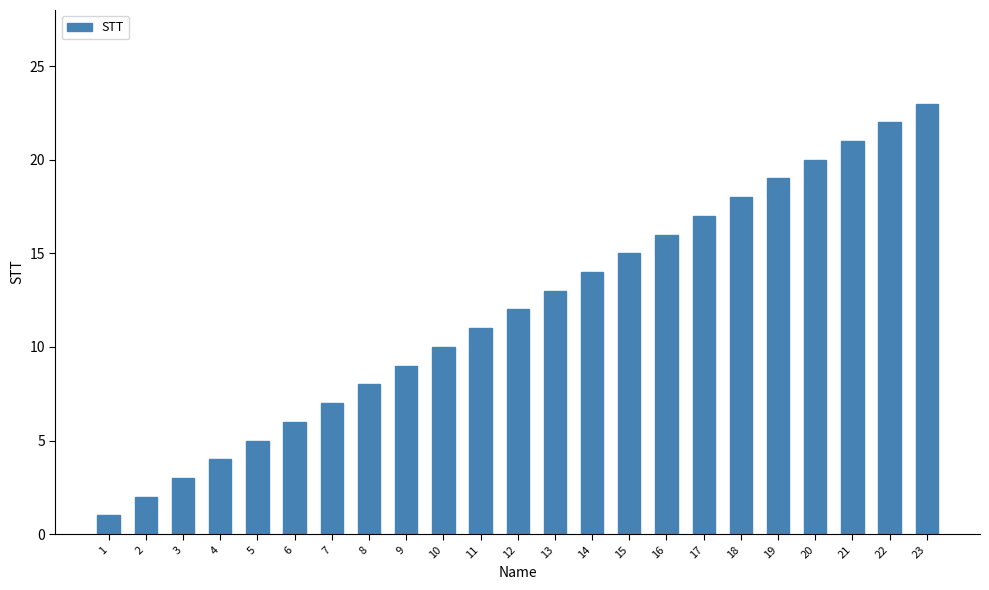

Are the bars grouped side by side (vs. stacked)?

No